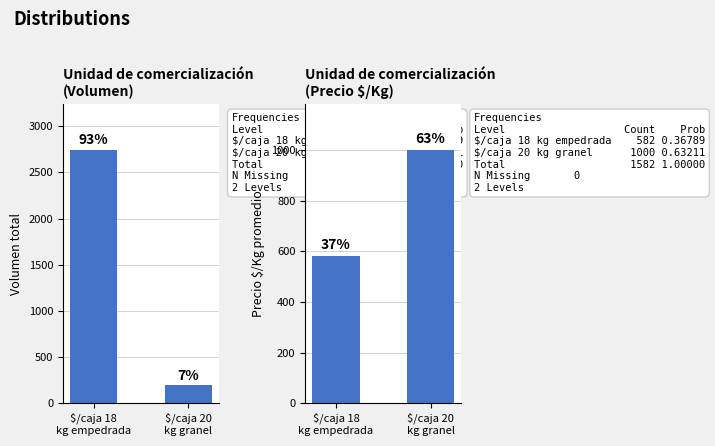

List the series in order of their overall mean, highest first.

Volumen, Precio $/Kg